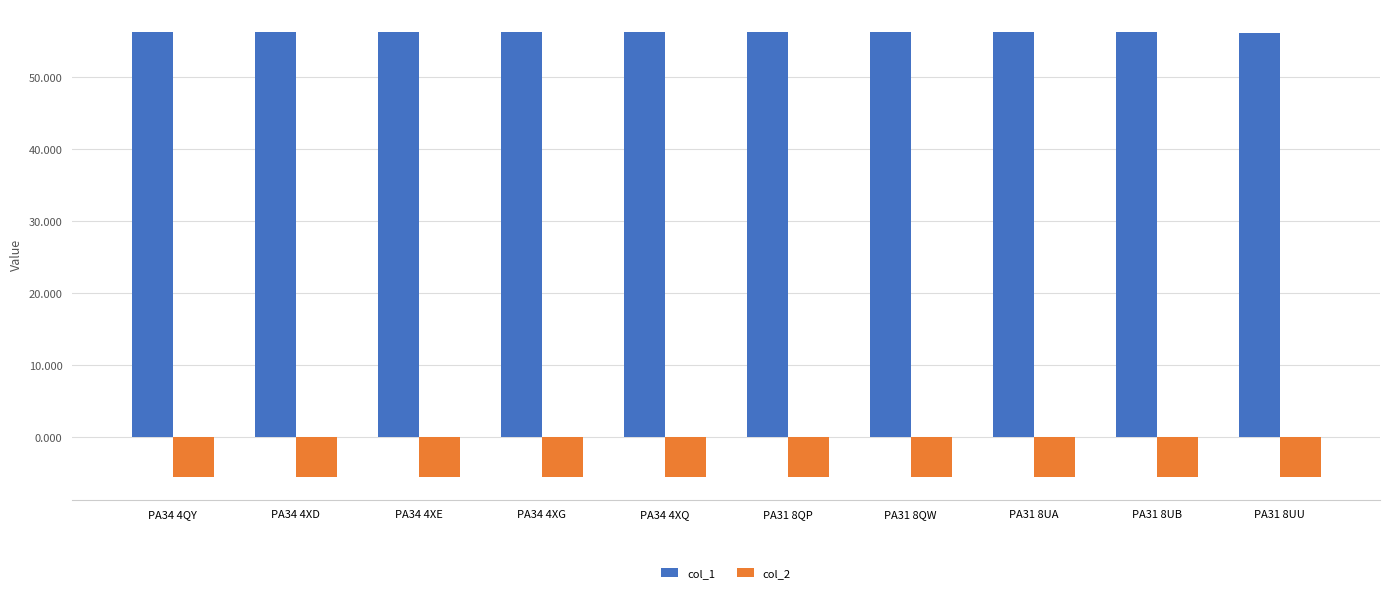

What is the spread (max minus min) of values at PA34 4XD?

61.8